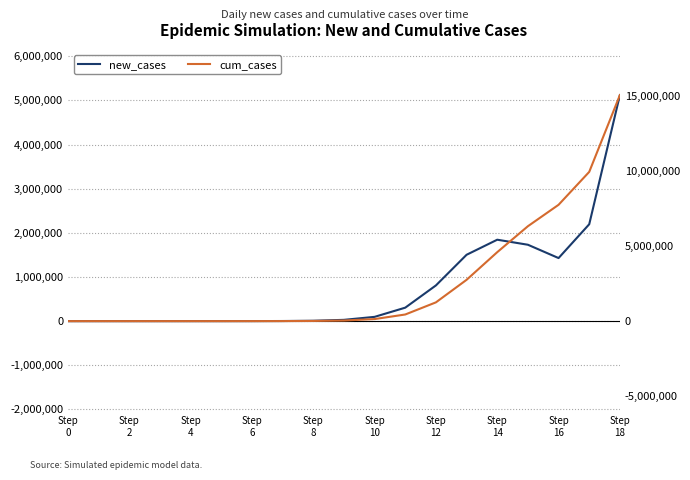

At how many categories does at least one series exceed 3195595?

5